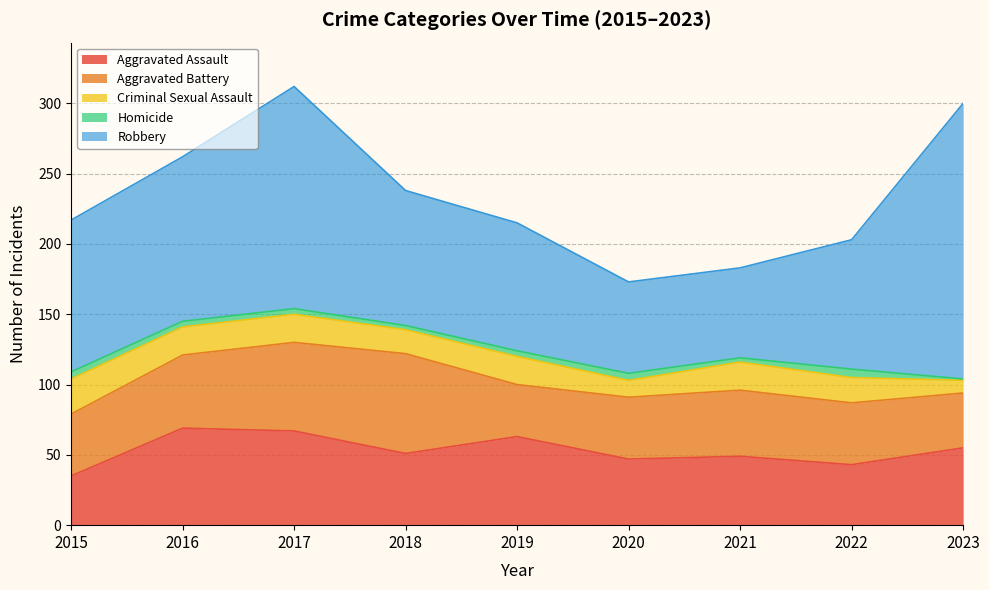

How many data points in Aggravated Assault are less than 51?

4